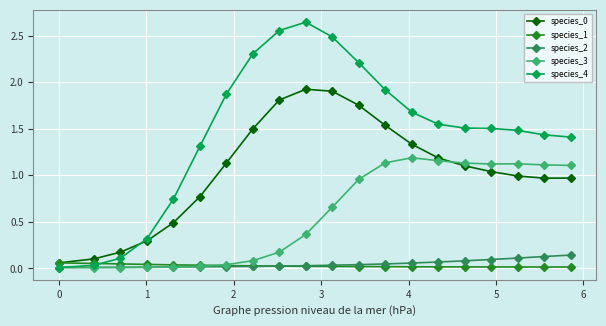

True or false: species_0 has more than 2 interior local peaks.

False